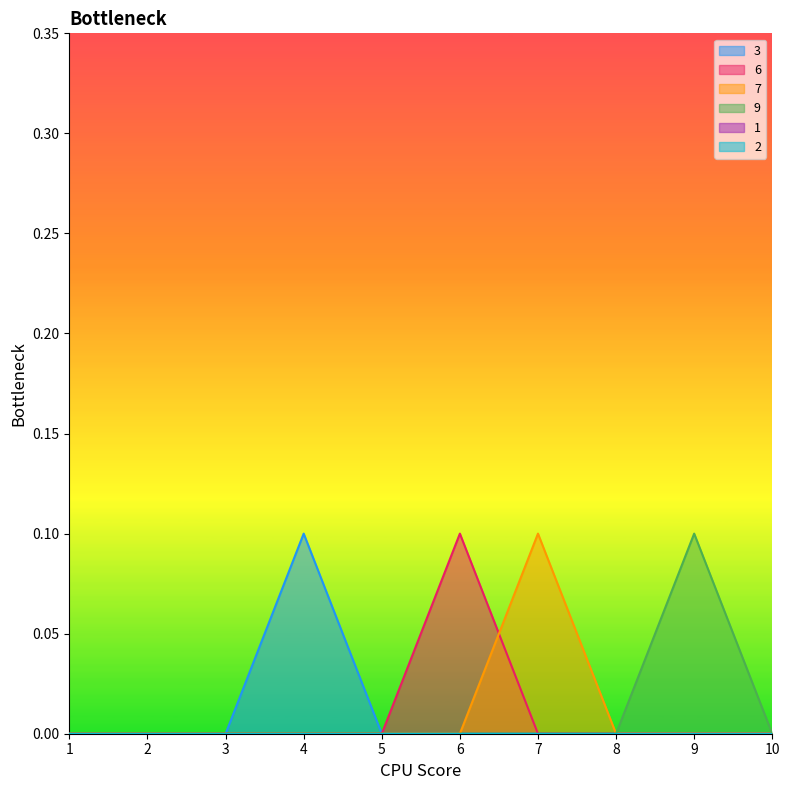

How many times do 6 and 7 cross each other?

1